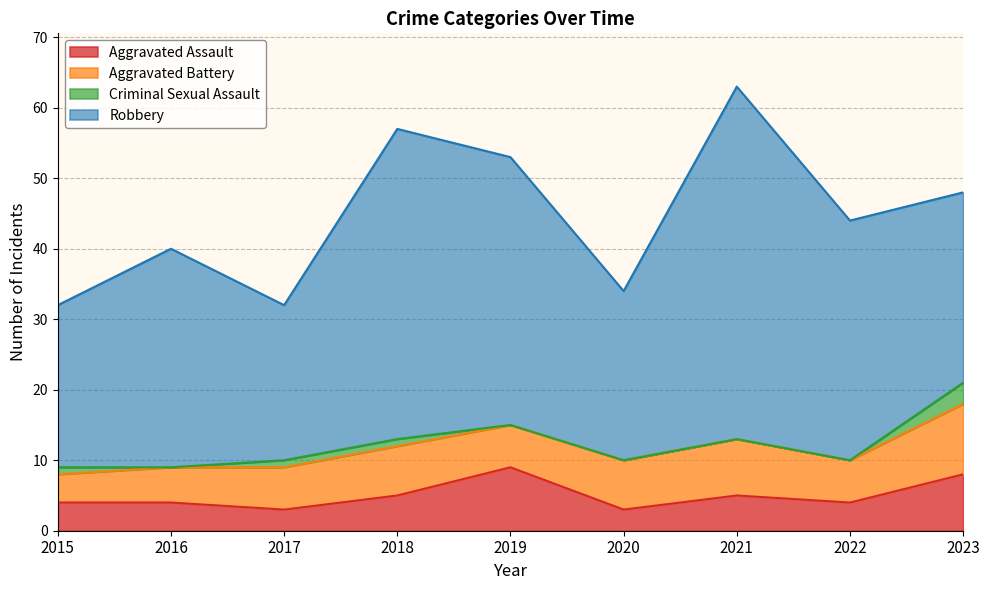

The value of Robbery at 2022 is 46. True or false?

False